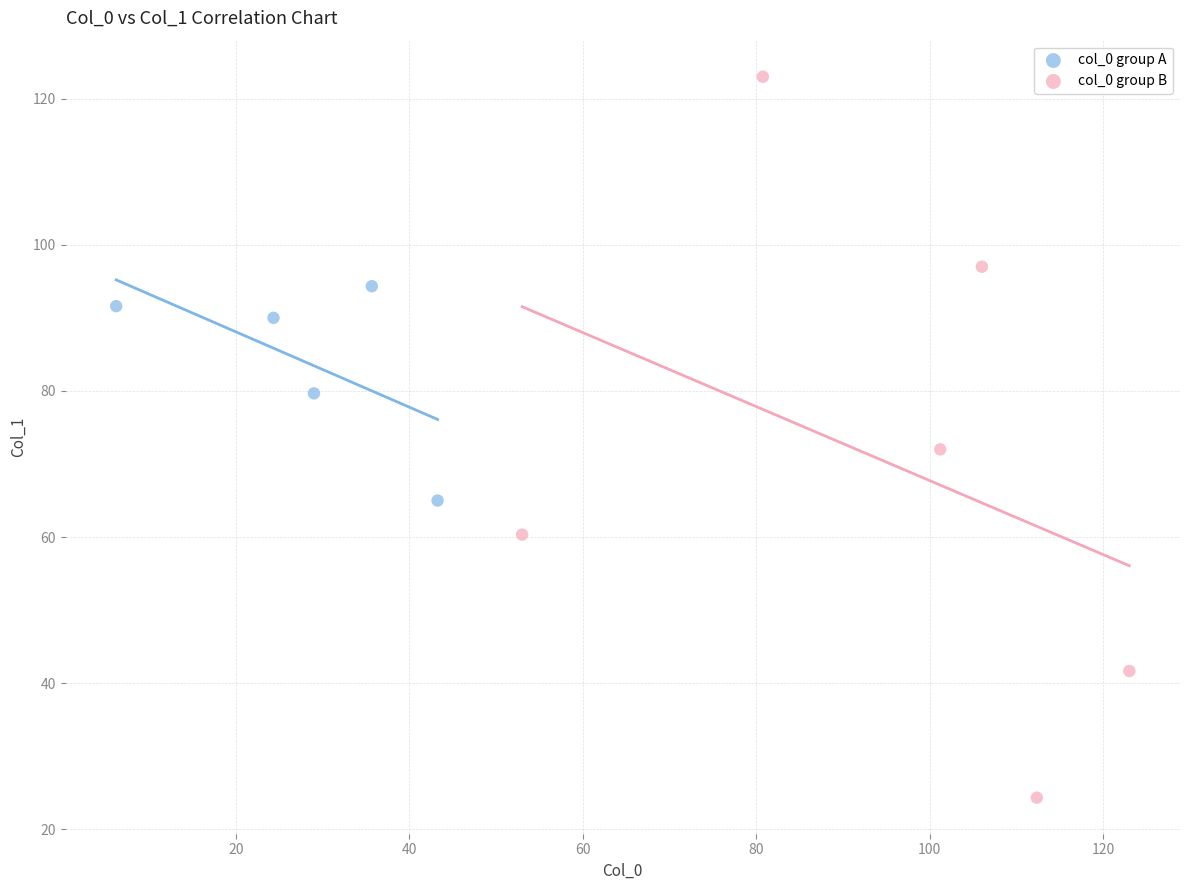

Which series has the largest Y range (max minus min)?

col_0 group B